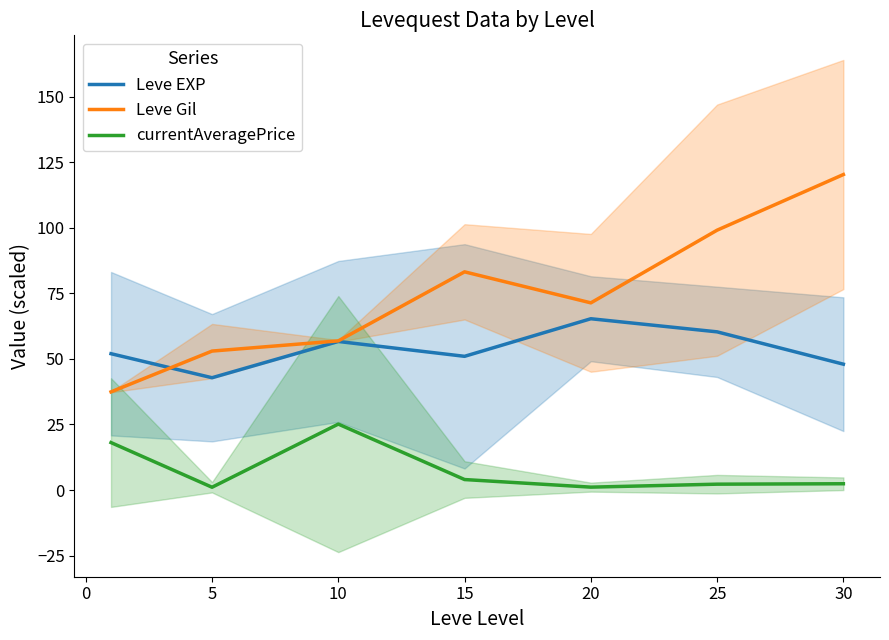

True or false: Leve Gil has a value of 83.2 at 15.

True